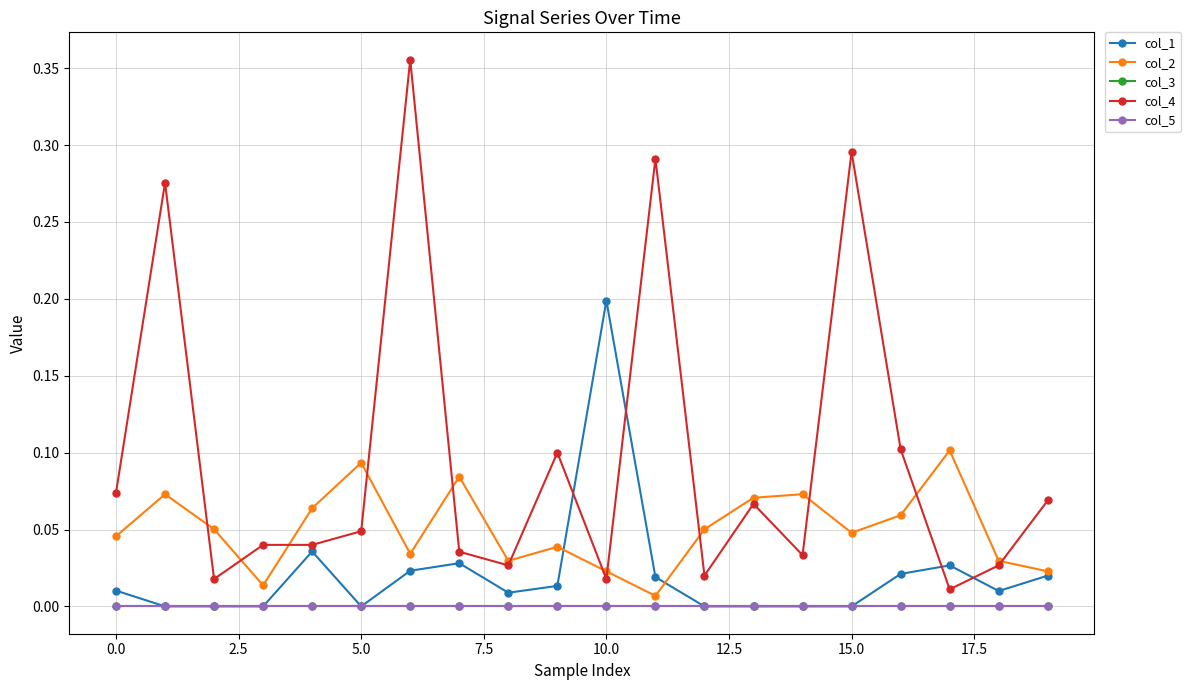

After their last crossing, which series has the higher values: col_2 or col_4?

col_4